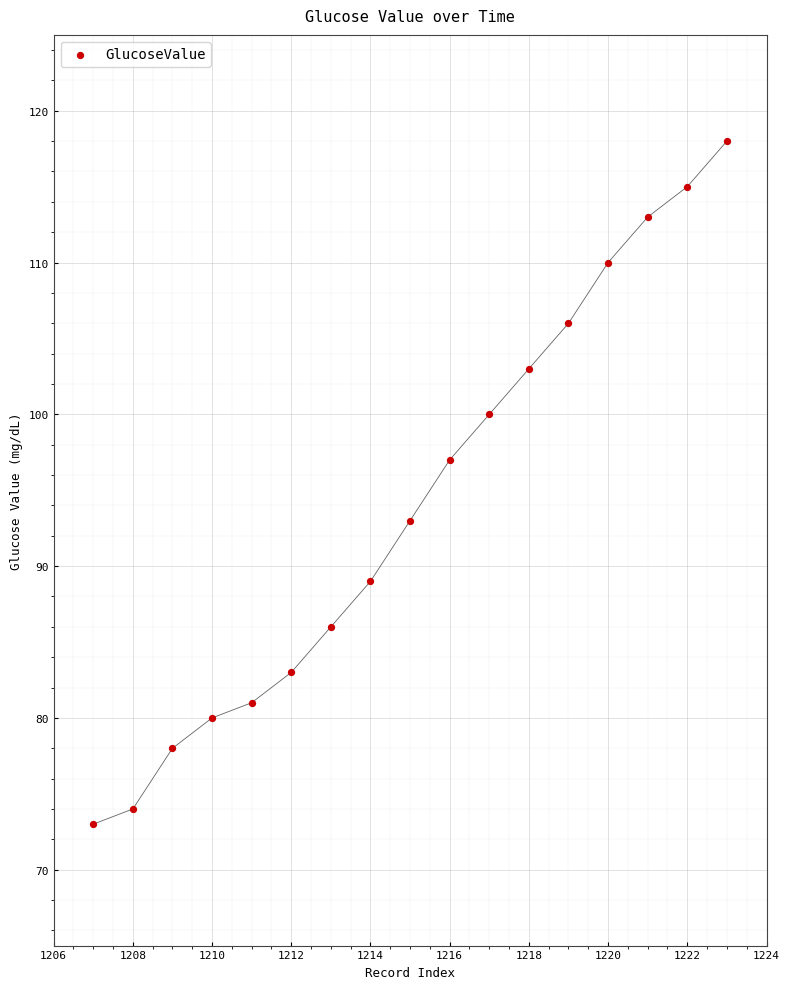

What is the range of Y values (max minus min)?

45